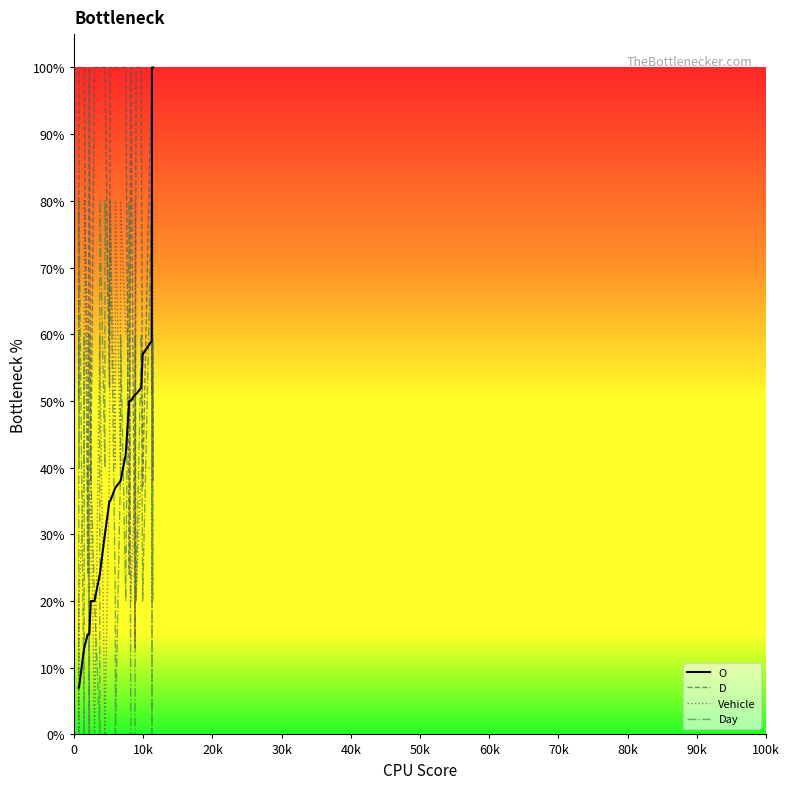

Which series has the largest total across all categories?

D